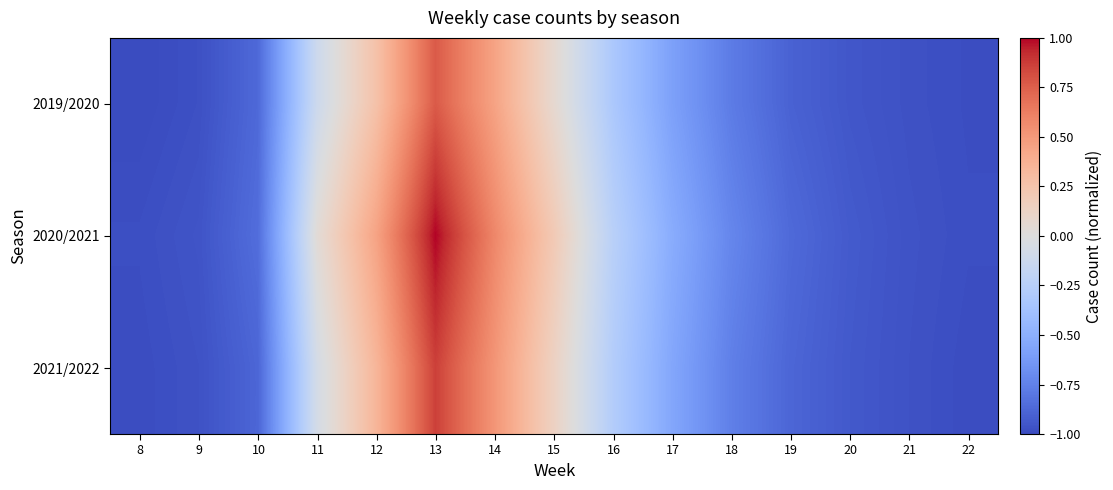

What is the difference between the highest and lowest values at 13?

0.2